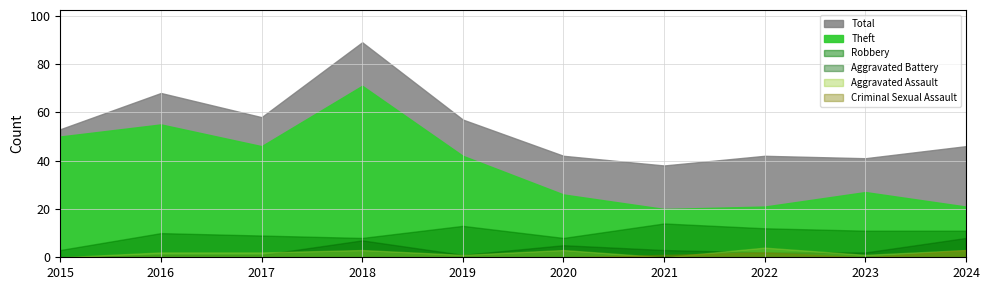

What is the greatest value displayed?

89